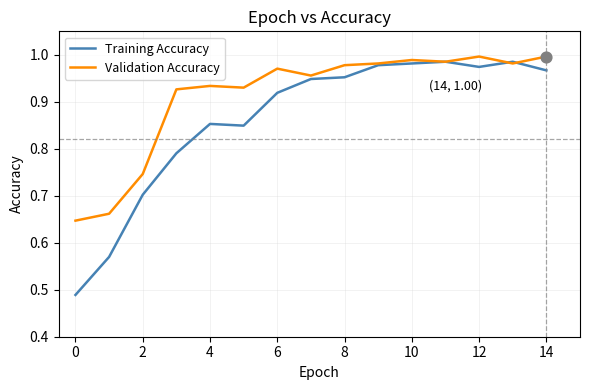

Which series has the largest total across all categories?

Validation Accuracy